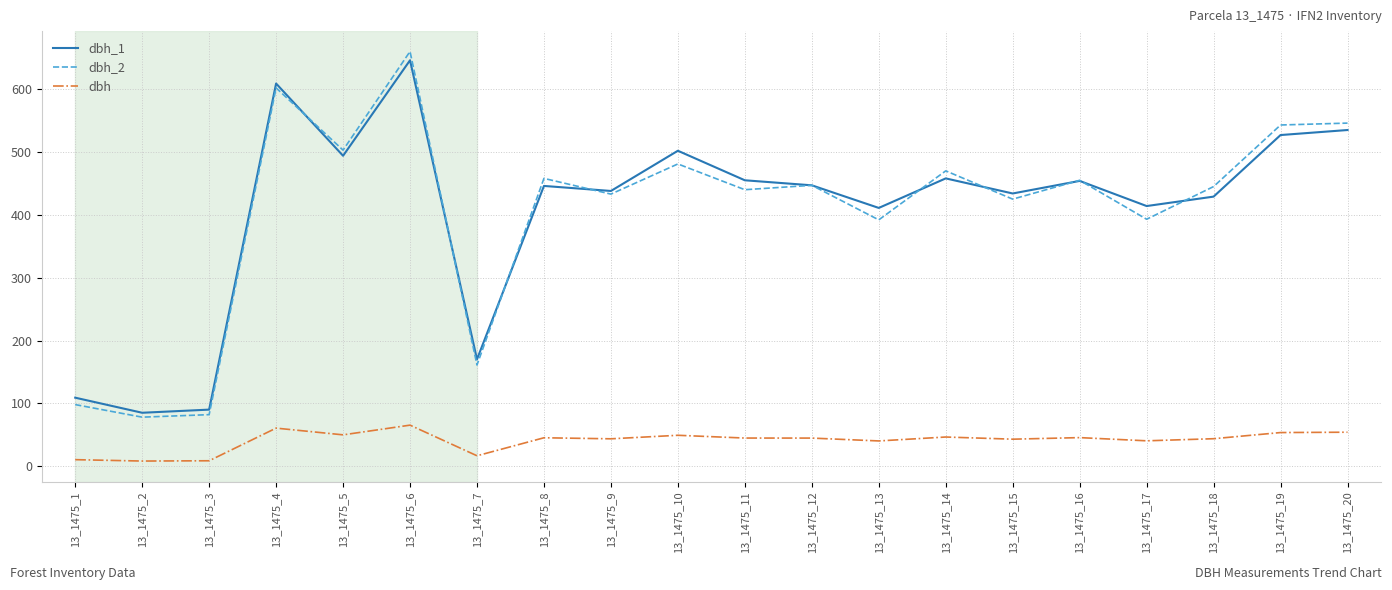

Where do dbh_2 and dbh_1 first cross each other?

13_1475_4 and 13_1475_5